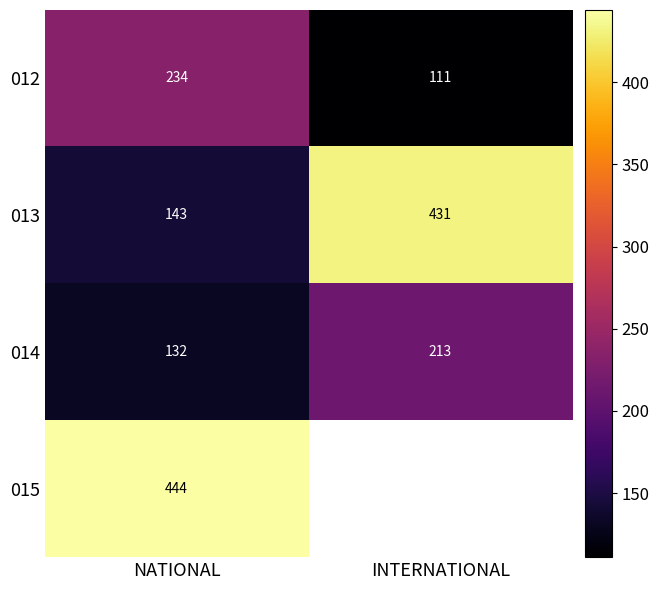

Rank the series at NATIONAL from highest to lowest value.

015, 012, 013, 014